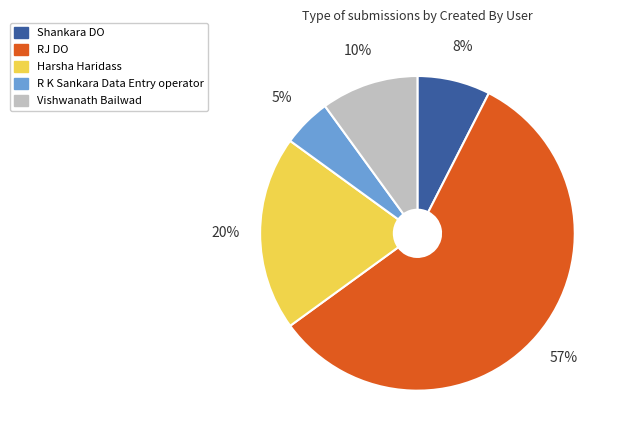

Which category has the biggest portion of the pie?

RJ DO